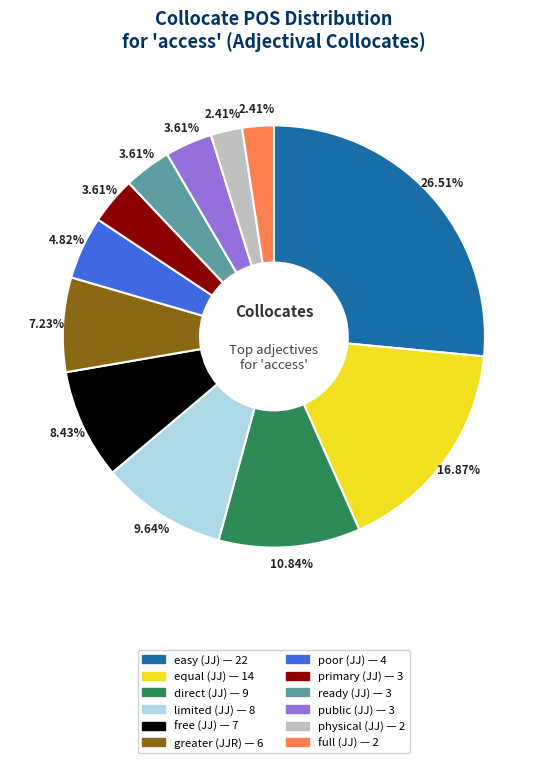

Is there a majority slice in this chart?

No